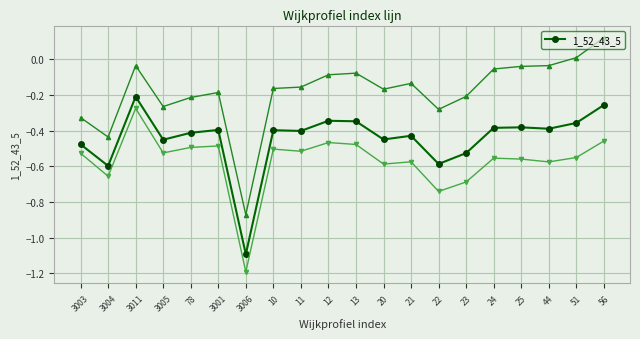

The value at 51 is -0.5. True or false?

False